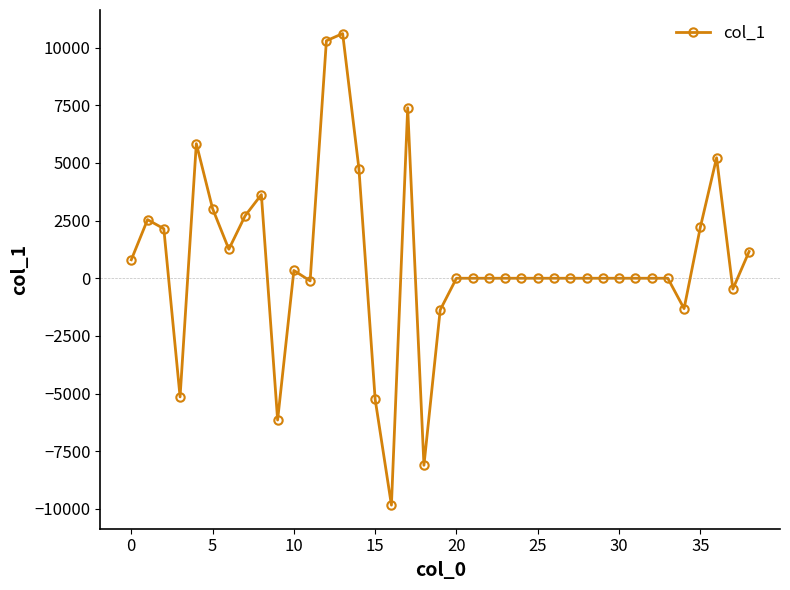

What is the difference between the second highest and second lowest values?

18400.8